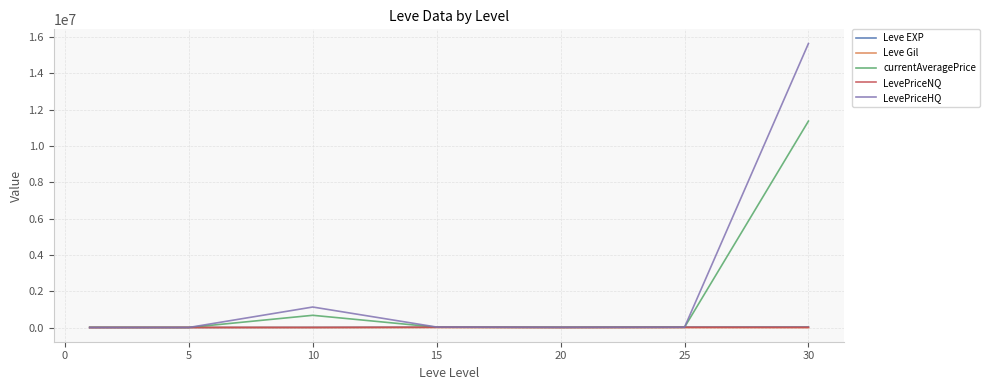

Which series has the widest spread of values?

LevePriceHQ